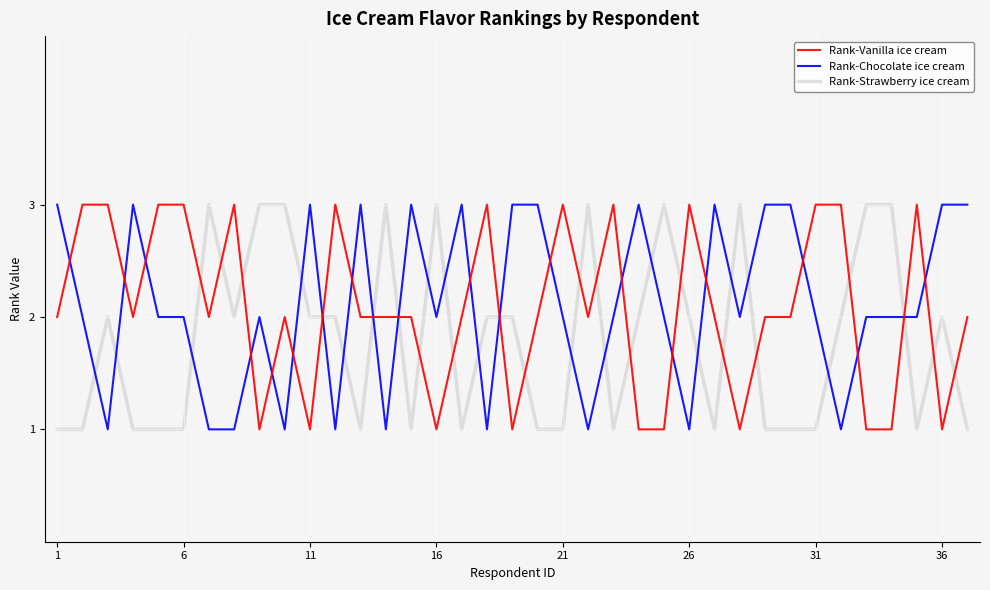

How many intersections are there between Rank-Vanilla ice cream and Rank-Chocolate ice cream?

20